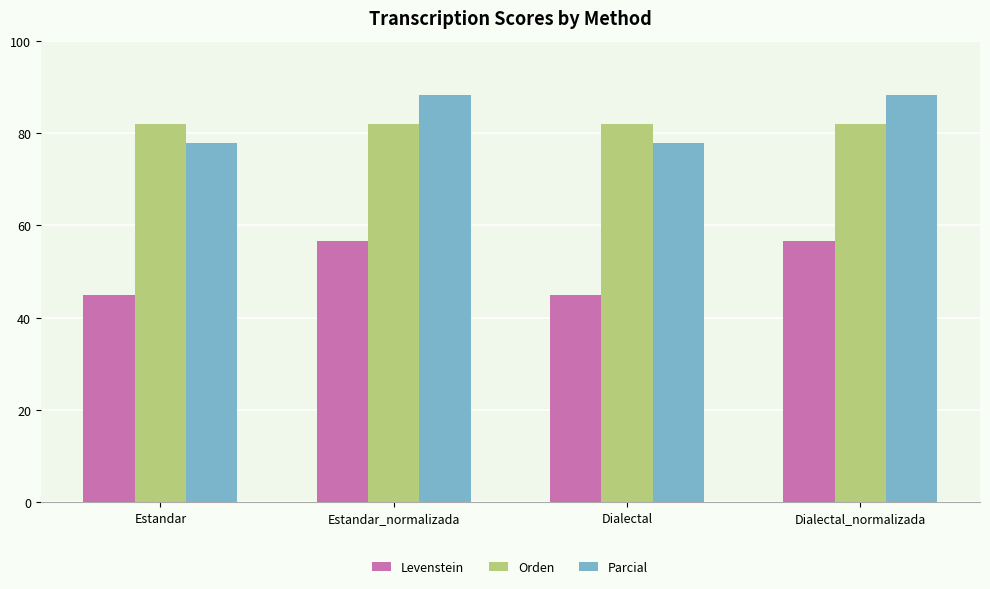

What is the total value across all series at Dialectal?

204.7